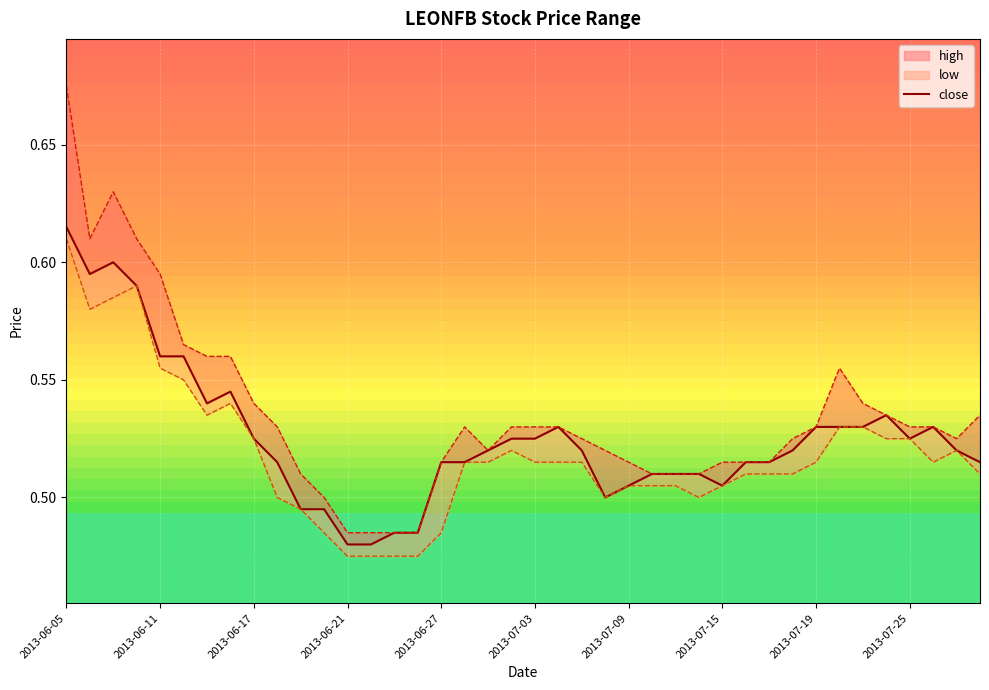

Is this an area chart (filled region under the line)?

No